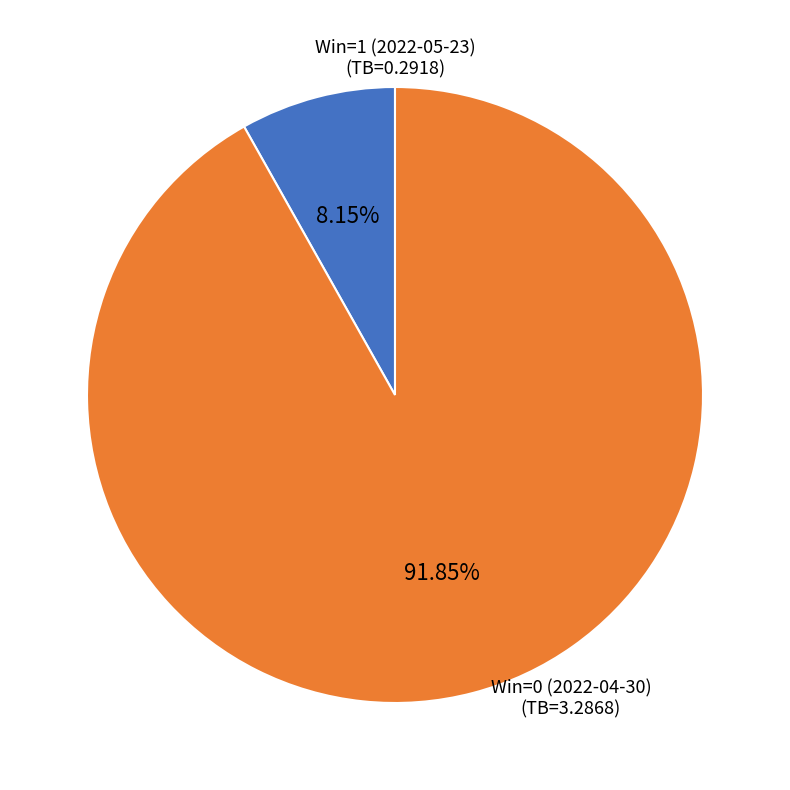

Is there any slice that represents more than half of the pie?

Yes